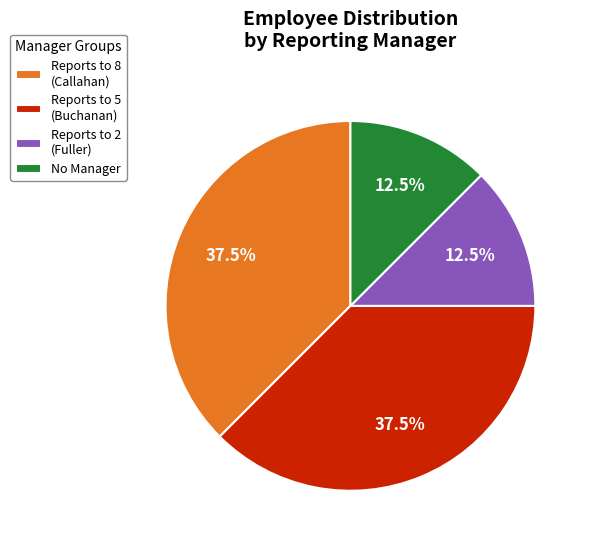

What percentage do Reports to 2 (Fuller) and No Manager together represent?

25.0%